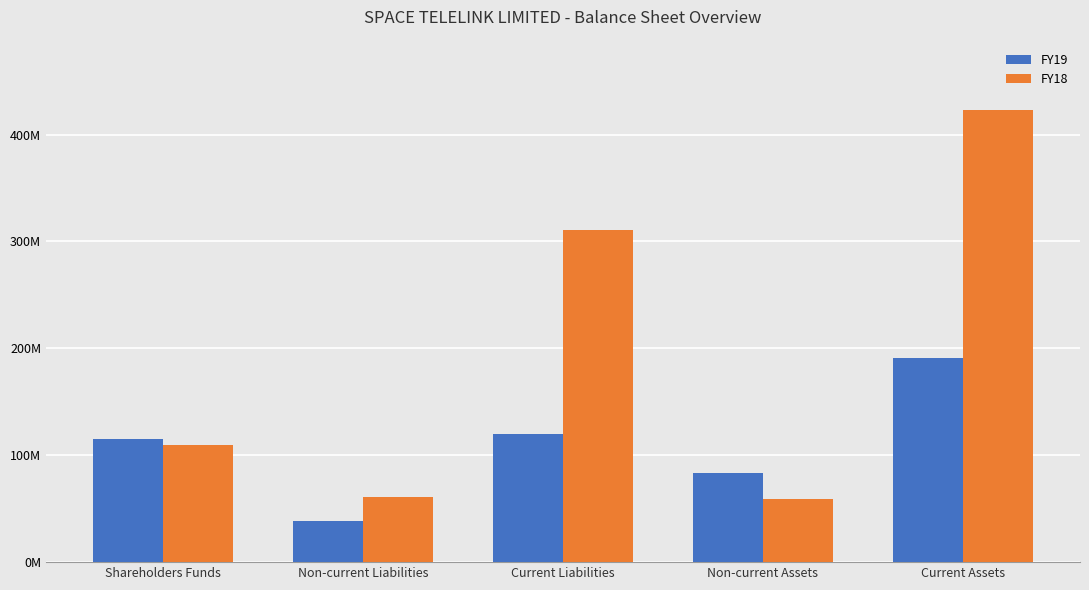

What is the spread (max minus min) of values at Shareholders Funds?

5250913